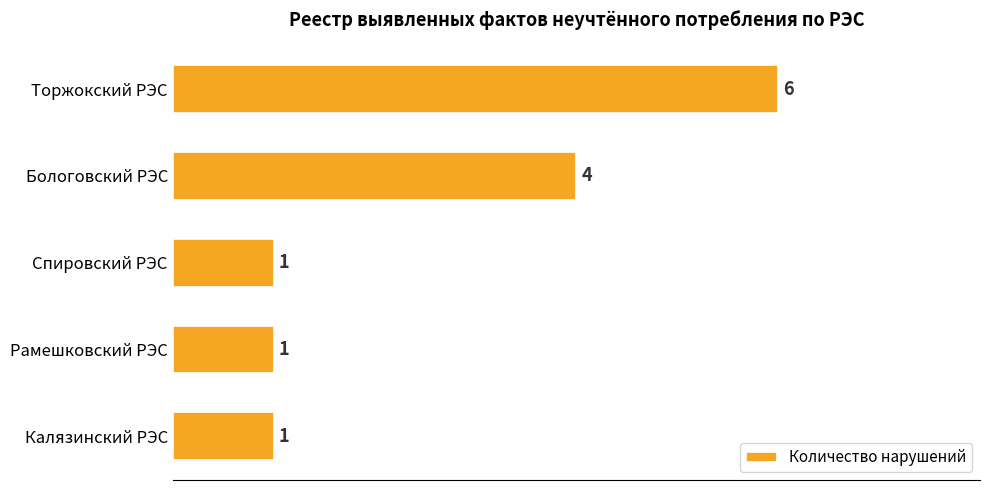

Reading top to bottom, extract all data points from this chart.

Торжокский РЭС=6	Бологовский РЭС=4	Спировский РЭС=1	Рамешковский РЭС=1	Калязинский РЭС=1